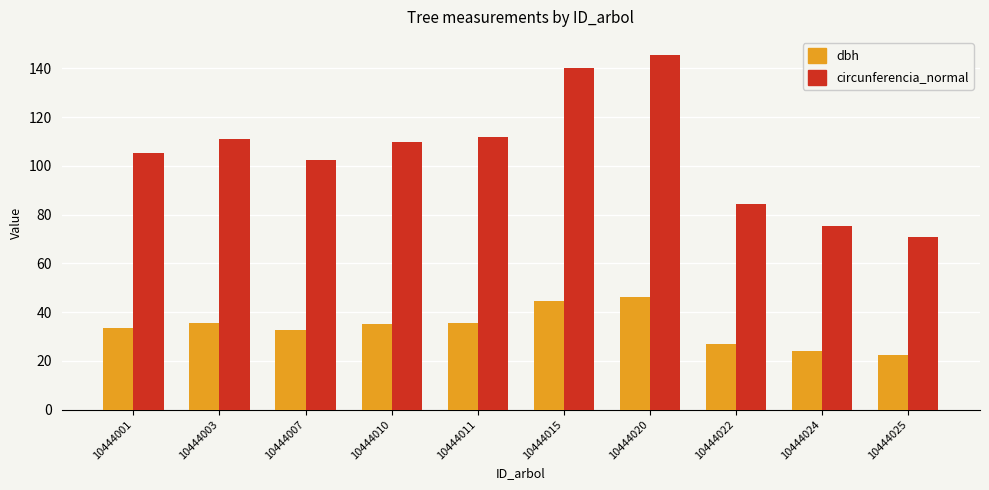

At how many categories does at least one series exceed 127?

2